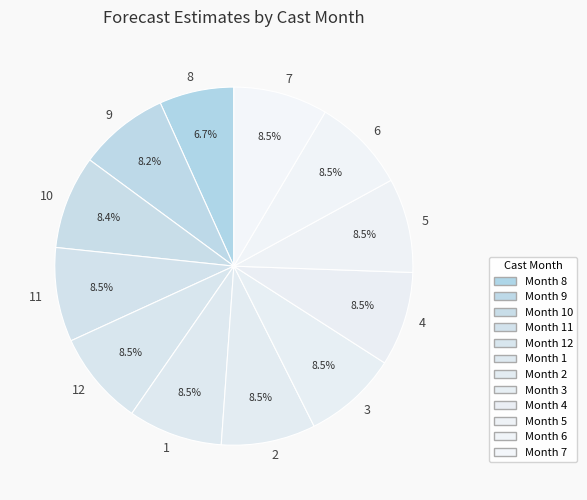

What is the smallest slice in the pie chart?

8